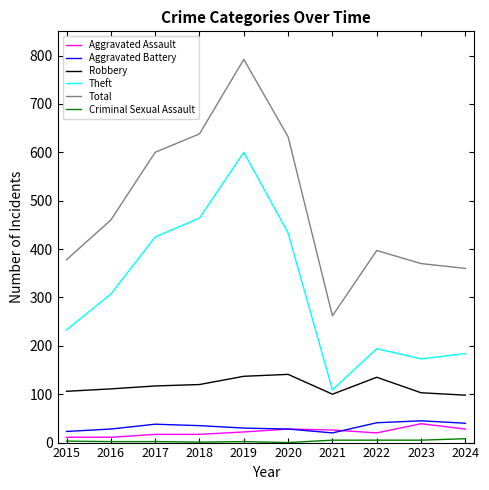

The Total series shows 683 at 2016. True or false?

False